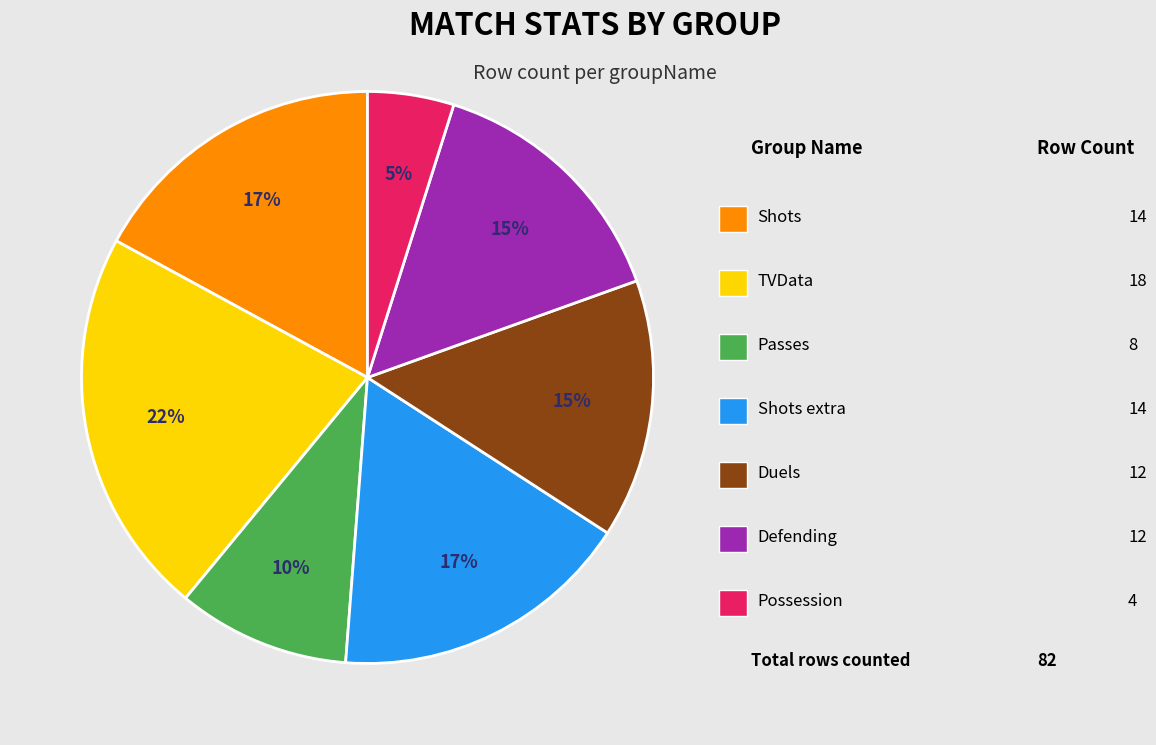

To the nearest percent, what is the difference between the largest and smallest slice percentages?

17%